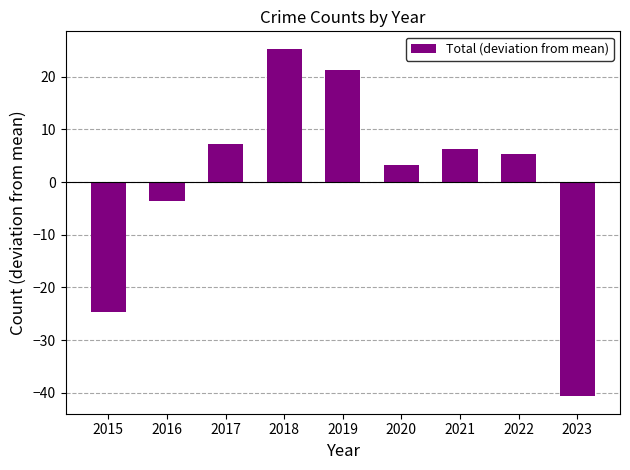

What is the smallest value displayed?

-40.7